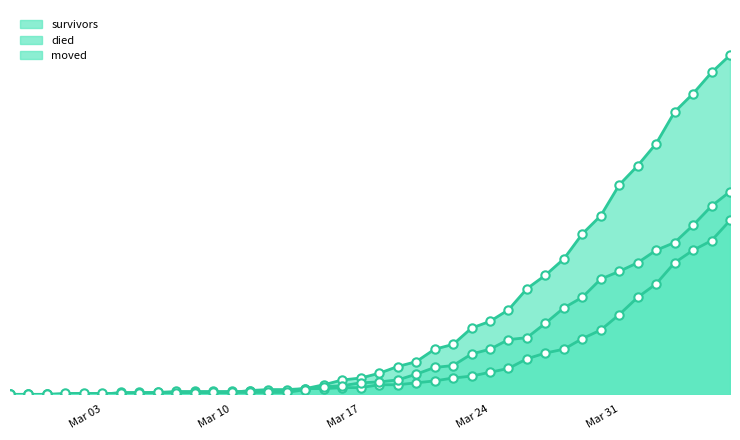

Which series has the largest total across all categories?

died